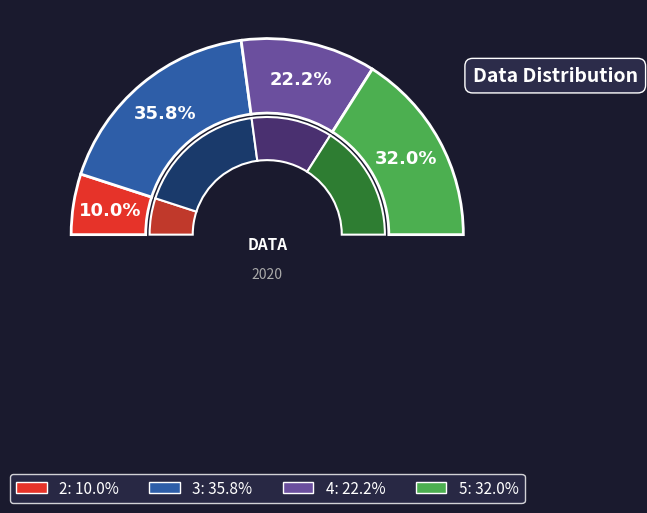

Is there a majority slice in this chart?

No